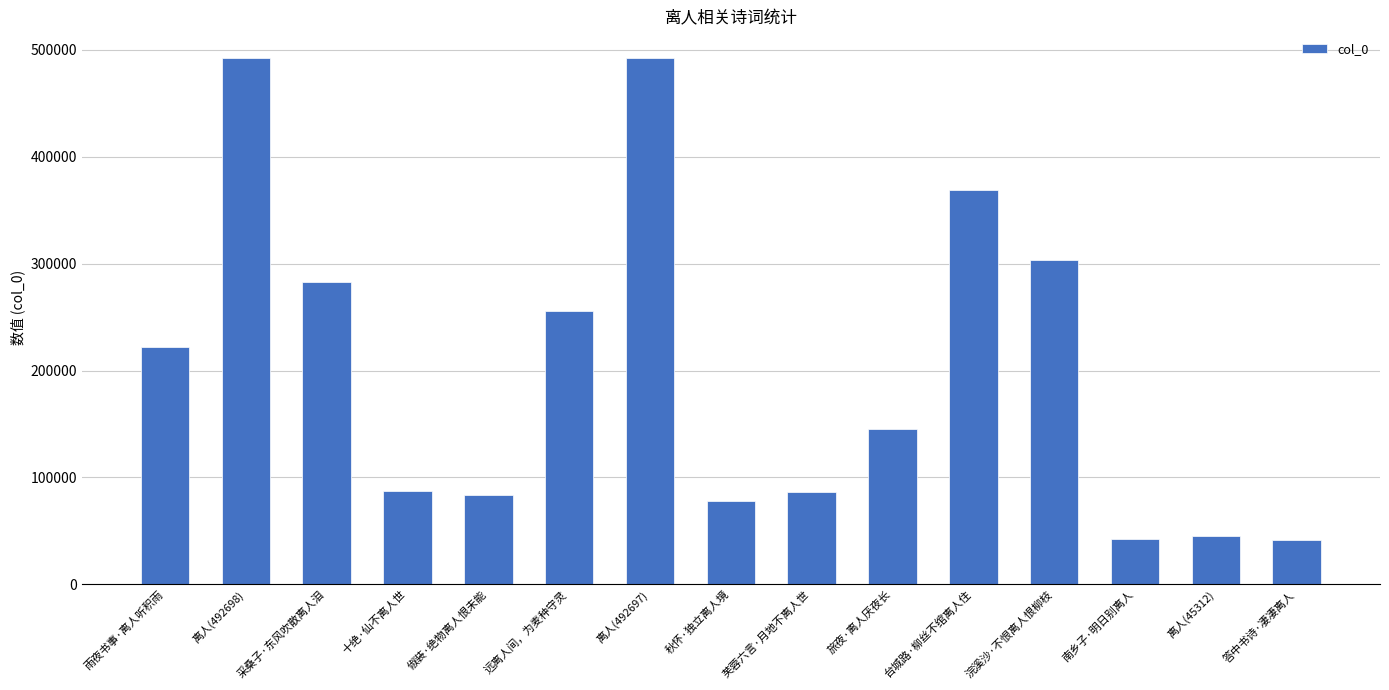

Is it true that the value at 答中书诗·凄凄离人 is 41095?

True